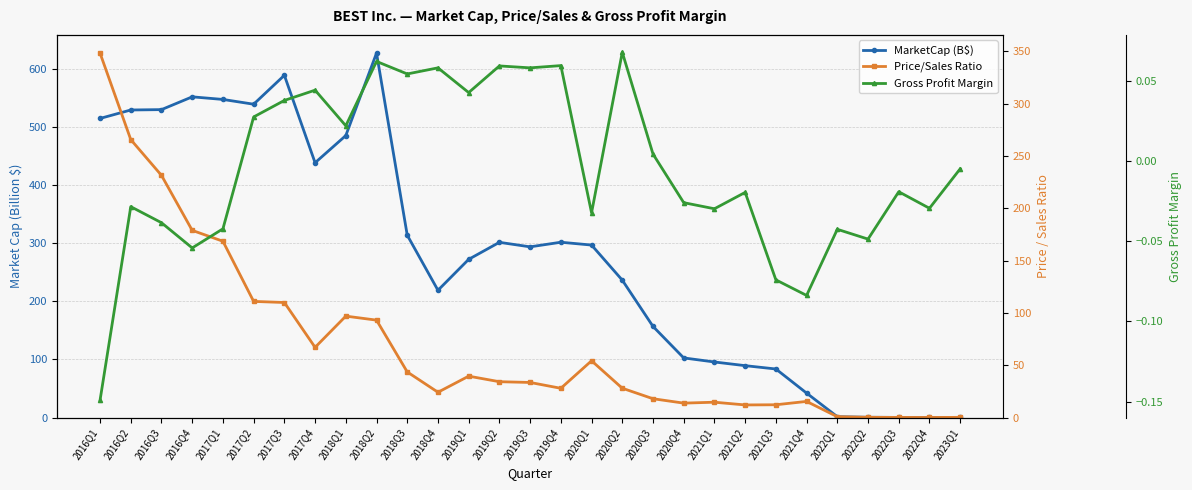

Which series has the largest total across all categories?

MarketCap (B$)